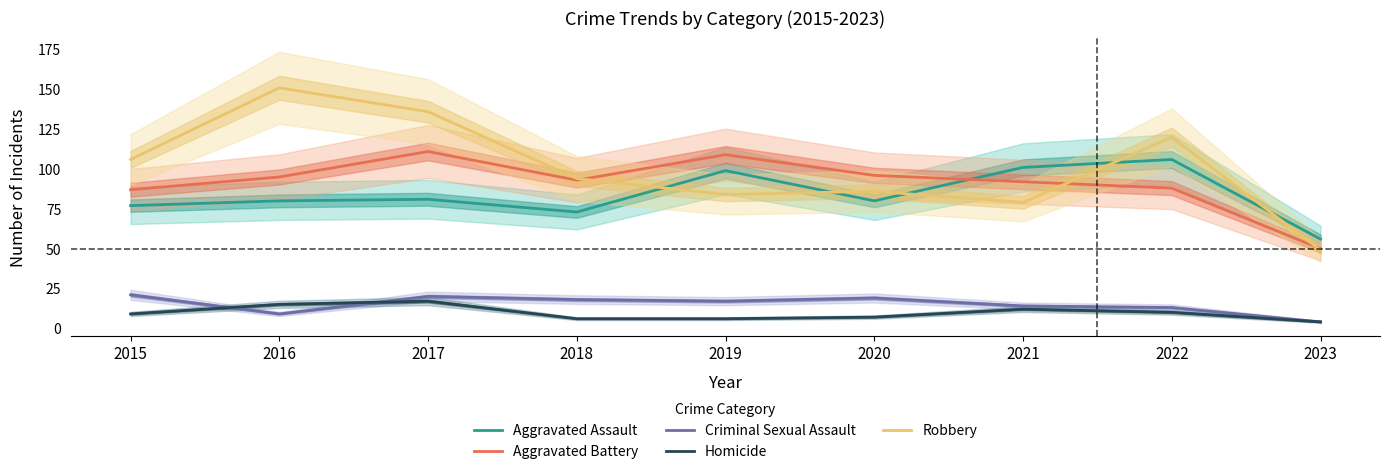

Is it true that Aggravated Battery equals 131 at 2015?

False